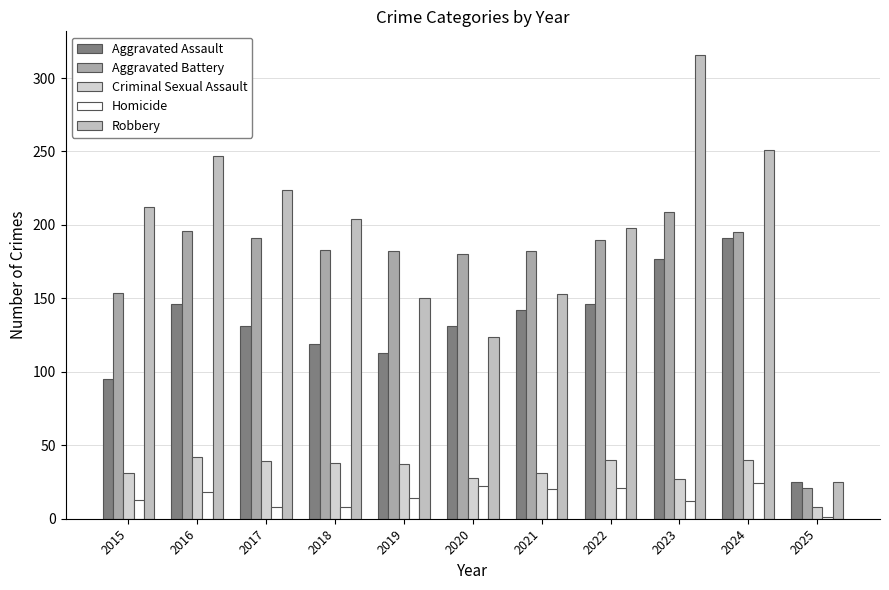

At which label is Robbery closest to 170?

2021